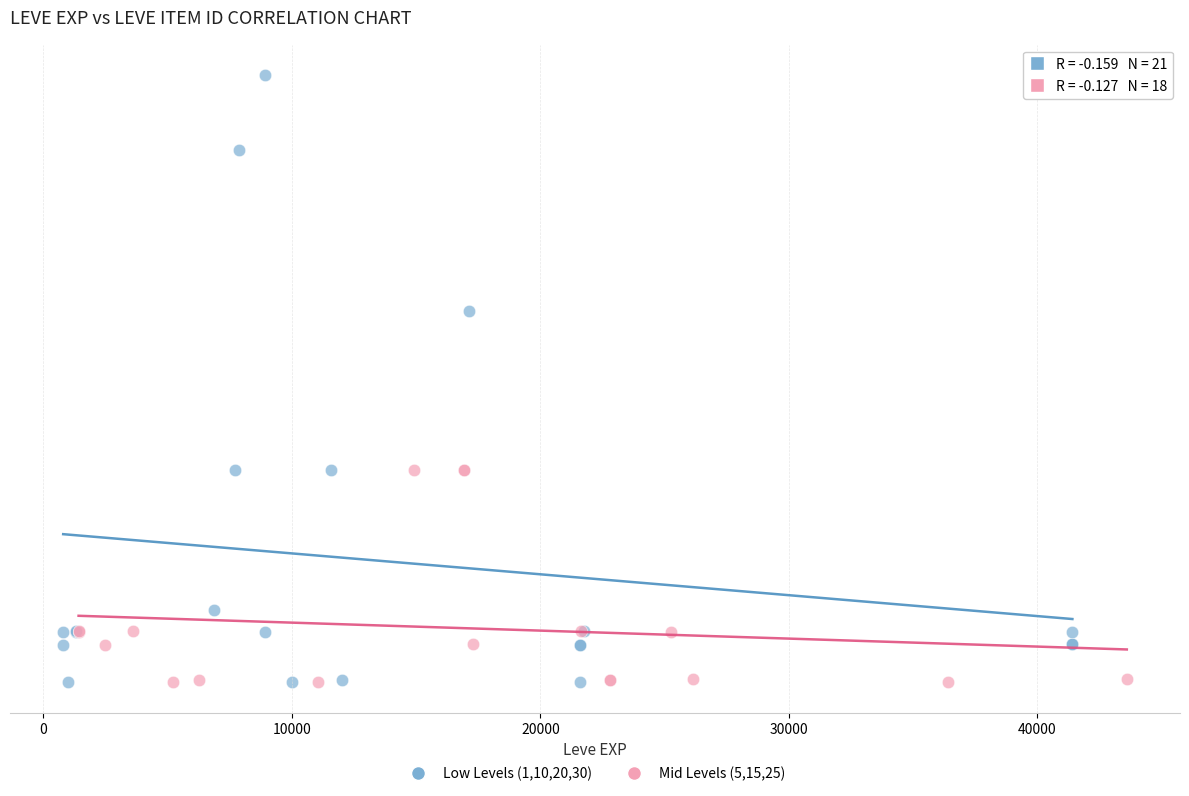

Which series has the widest spread of Y values?

Low Levels (1,10,20,30)